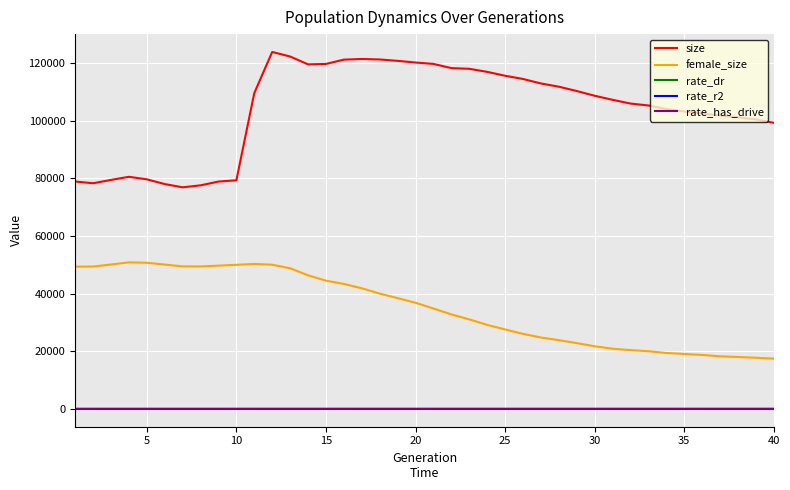

What is the maximum value for size?

123780.0